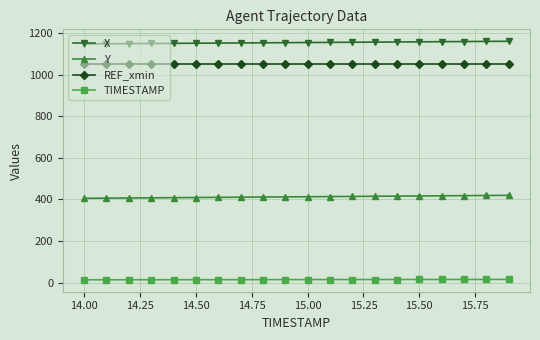

Which series has the largest total across all categories?

X